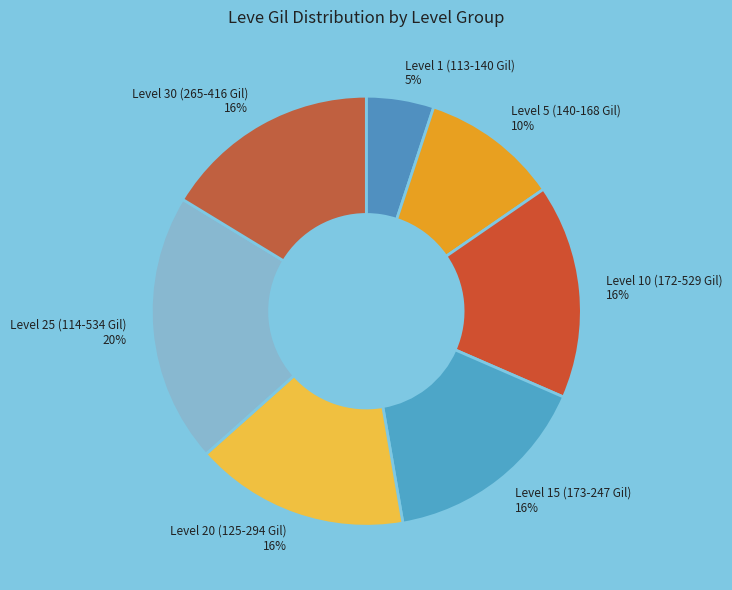

Is there a majority slice in this chart?

No